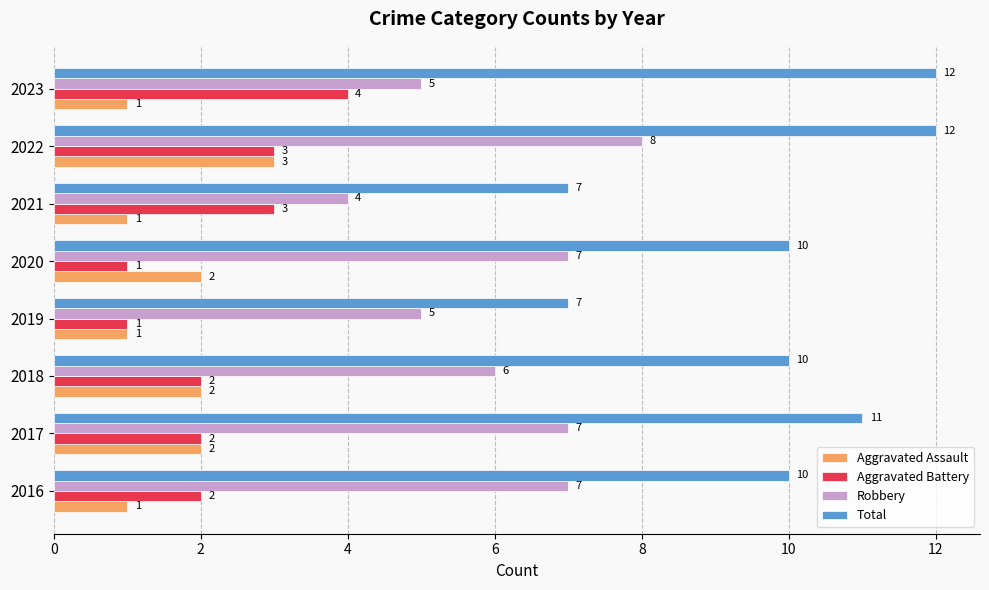

How many series are shown in this chart?

4